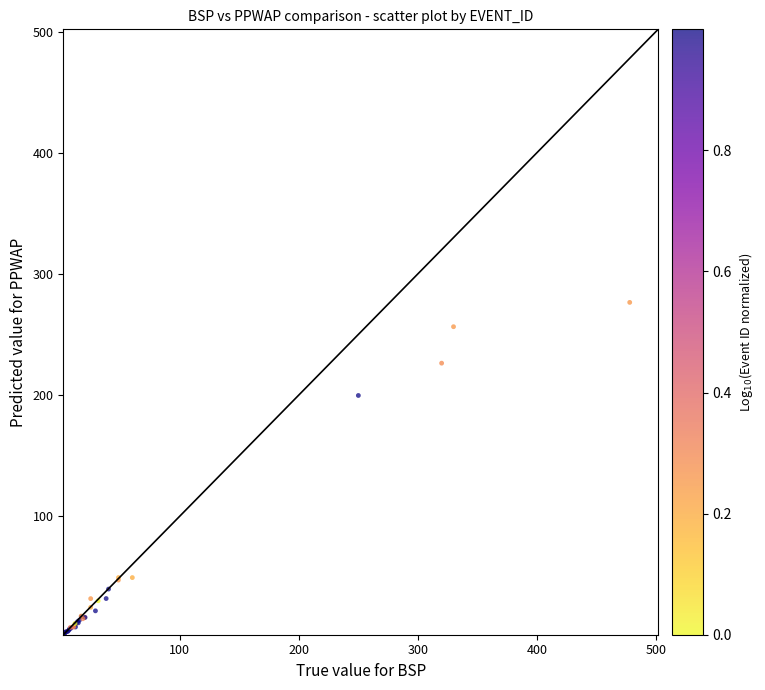

What Y value in the scatter plot is closest to 139?

199.6